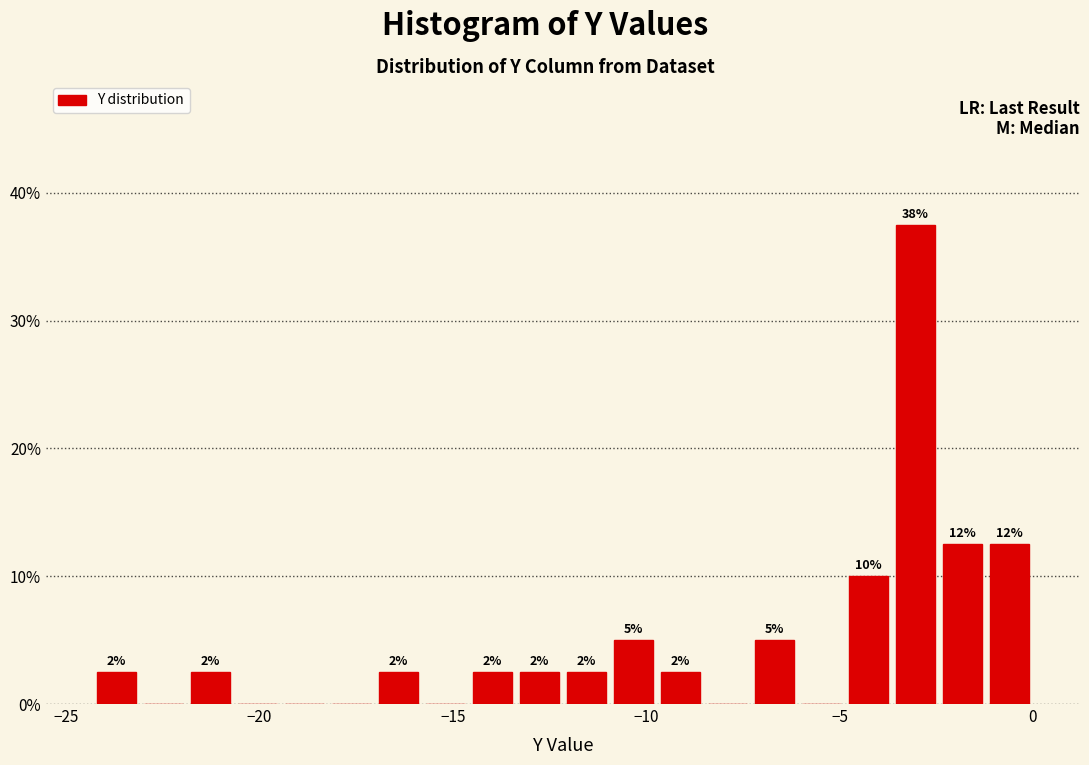

Read against the x-axis, roughly where is the centre of the tallest bar?

-3.0